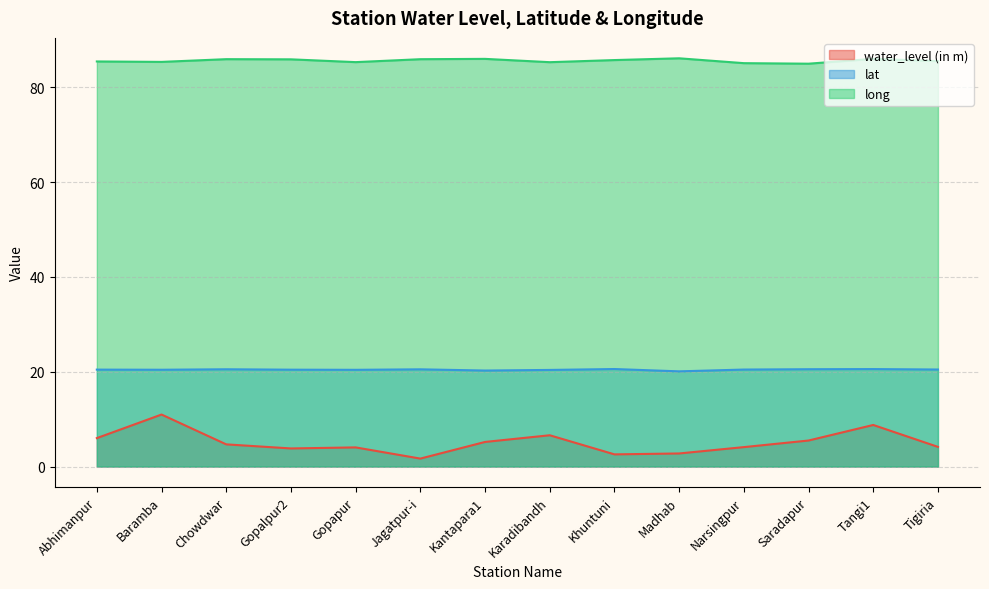

What is the spread (max minus min) of values at Gopalpur2?

82.1